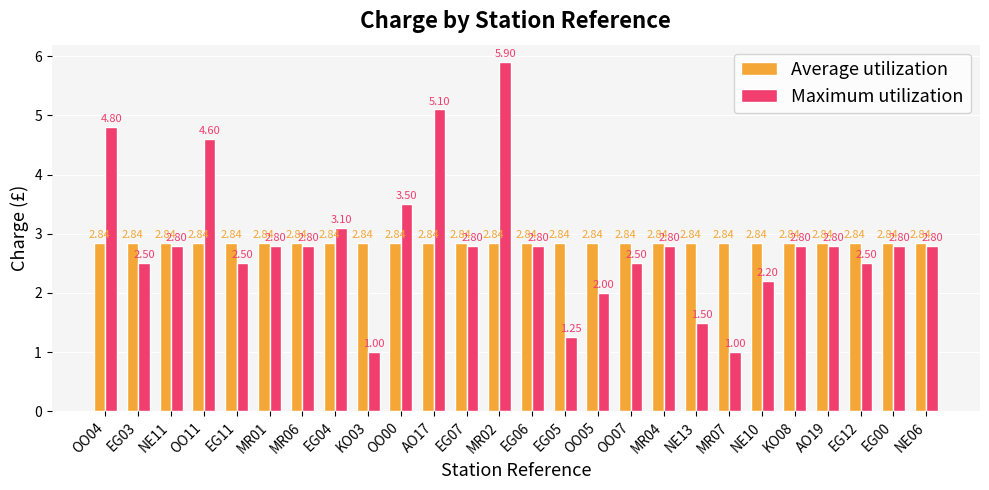

Is the value of Average utilization at MR04 greater than the value of Maximum utilization at EG11?

Yes